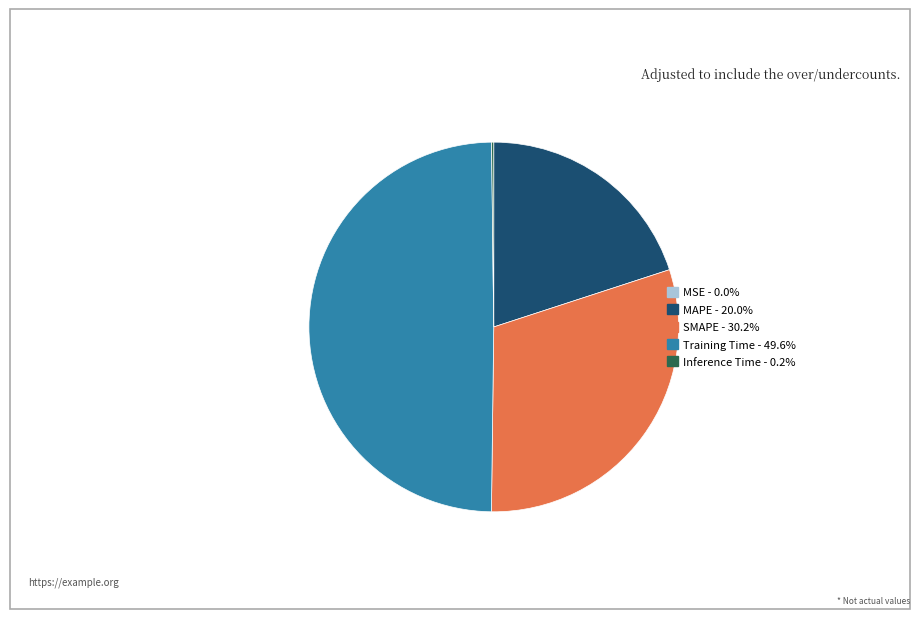

What is the largest slice in the pie chart?

Training Time